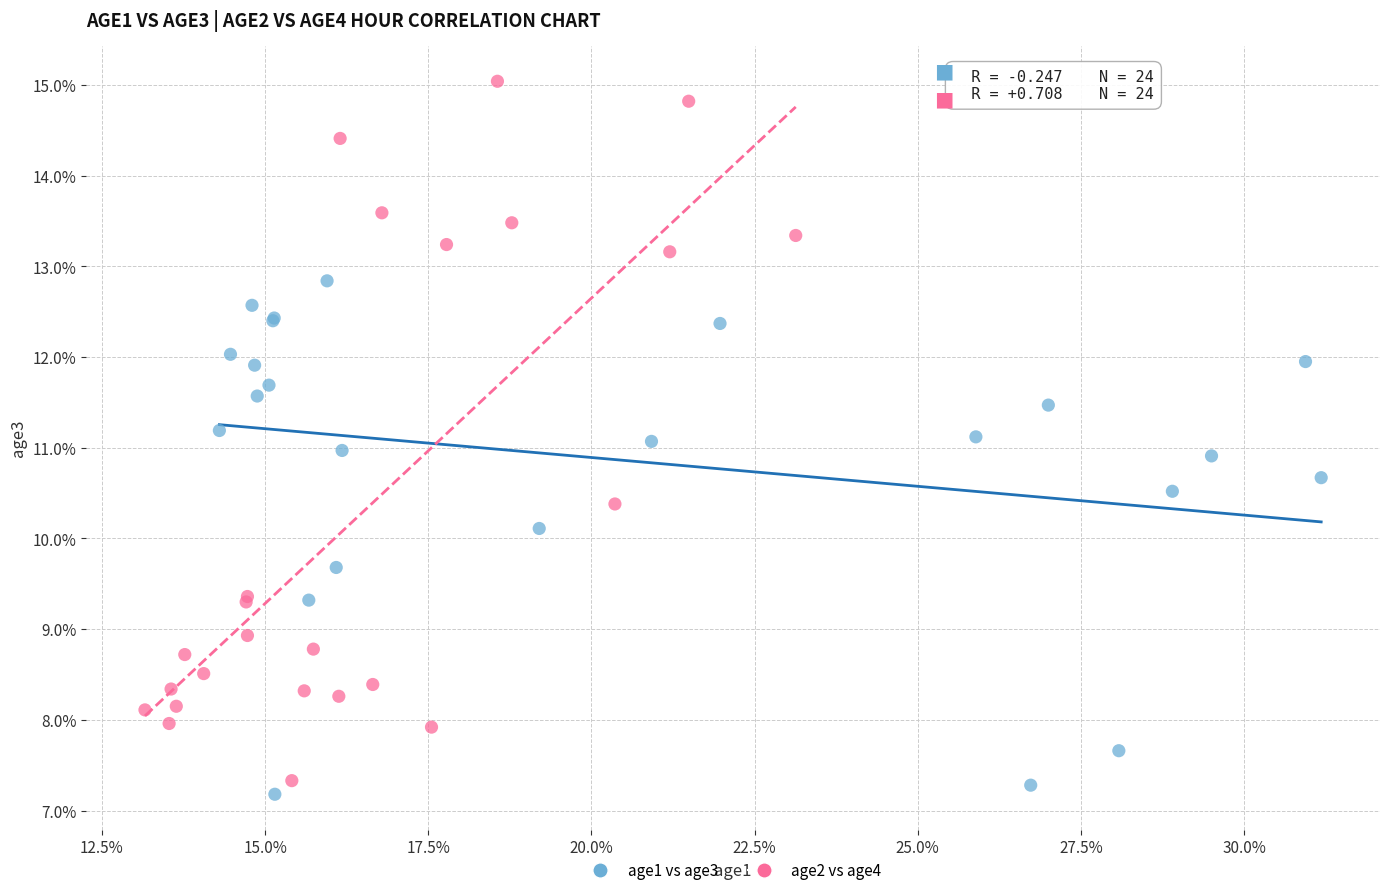

Which series has the widest spread of Y values?

age2 vs age4